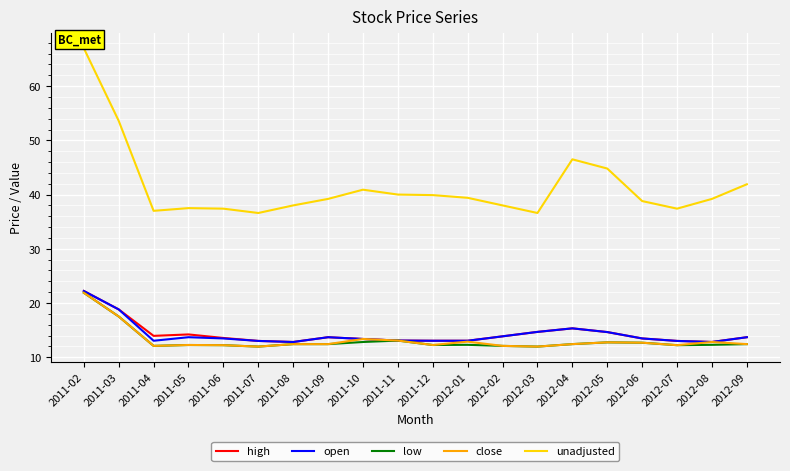

What position from the right is 2012-04?

6